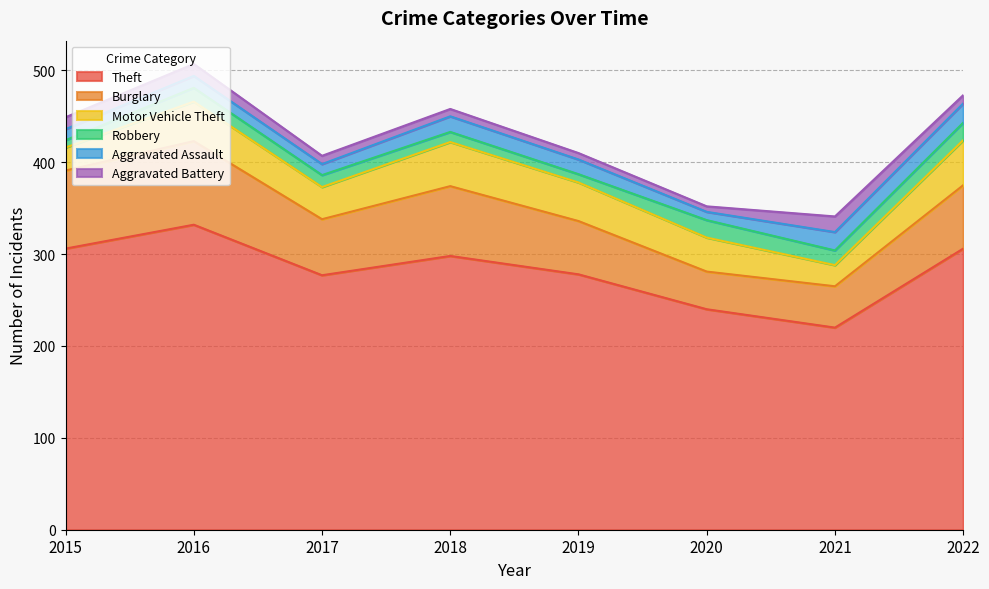

What is the spread (max minus min) of values at 2018?

290